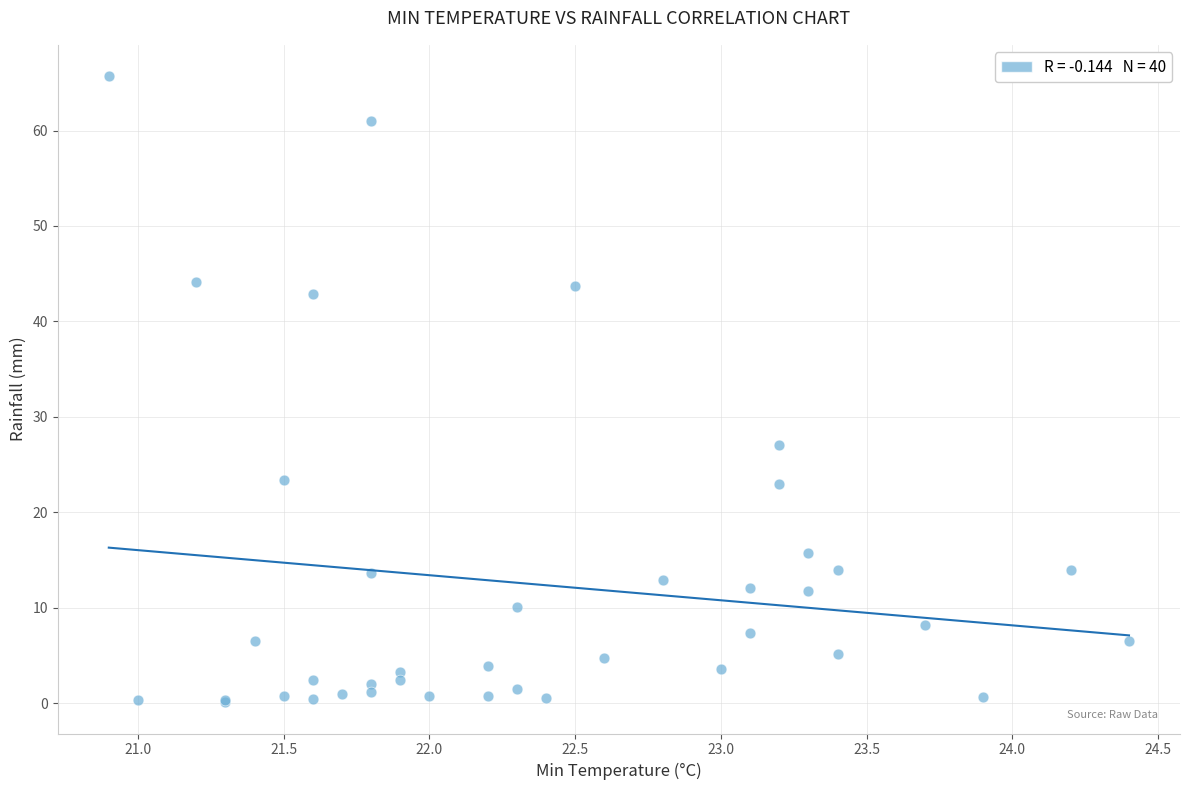

What Y value in the scatter plot is closest to 32?

27.1